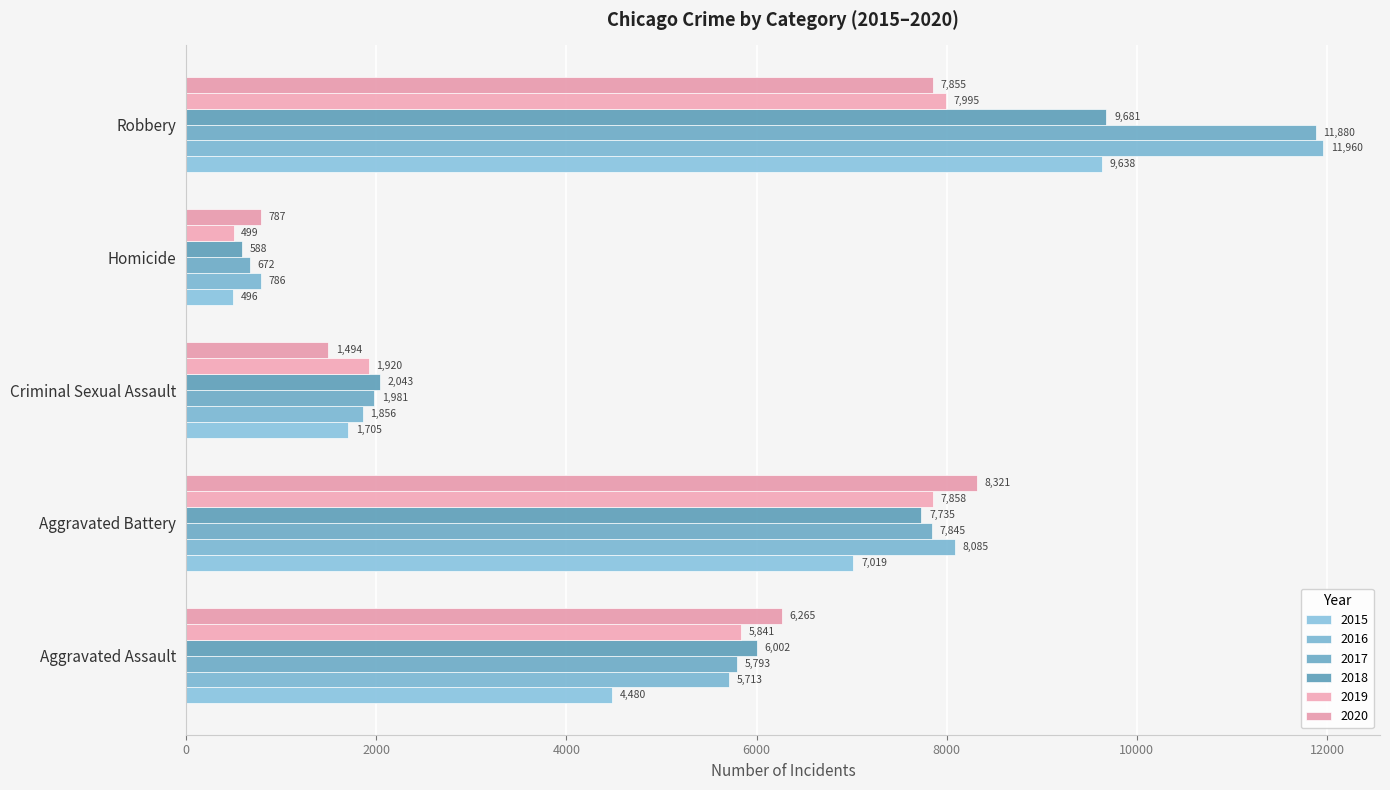

What are all the series names shown in the legend?

2015, 2016, 2017, 2018, 2019, 2020